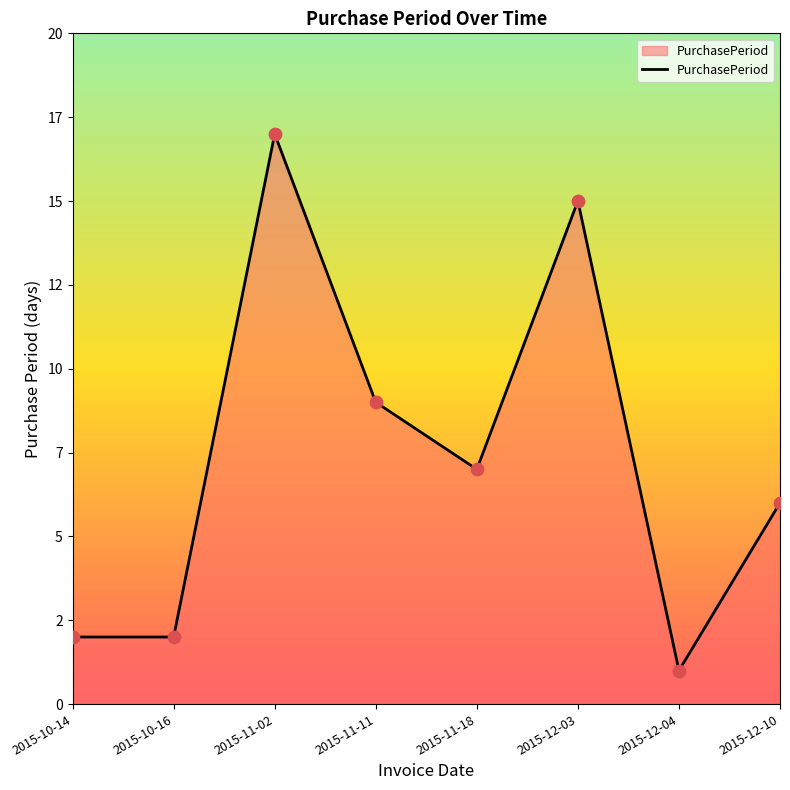

Approximately how many times larger is the value at 2015-10-14 compared to 2015-11-11?

0.2